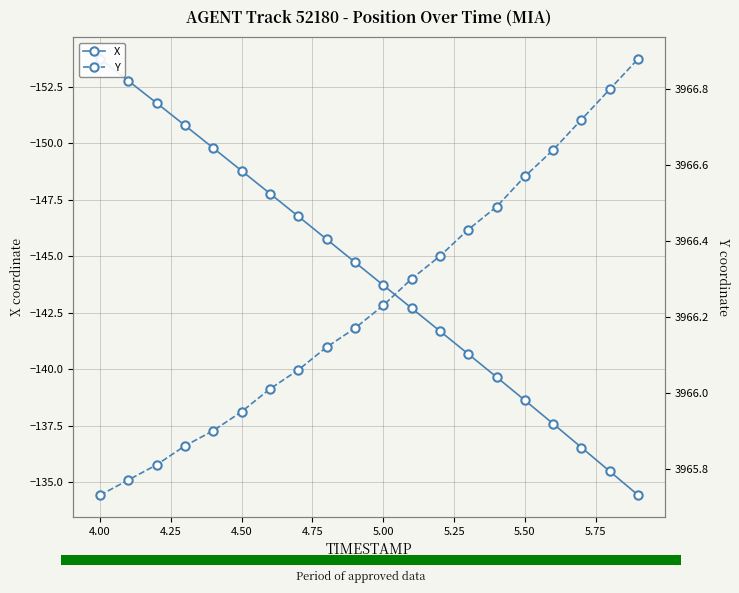

What is the average value of the Y series?

3966.2